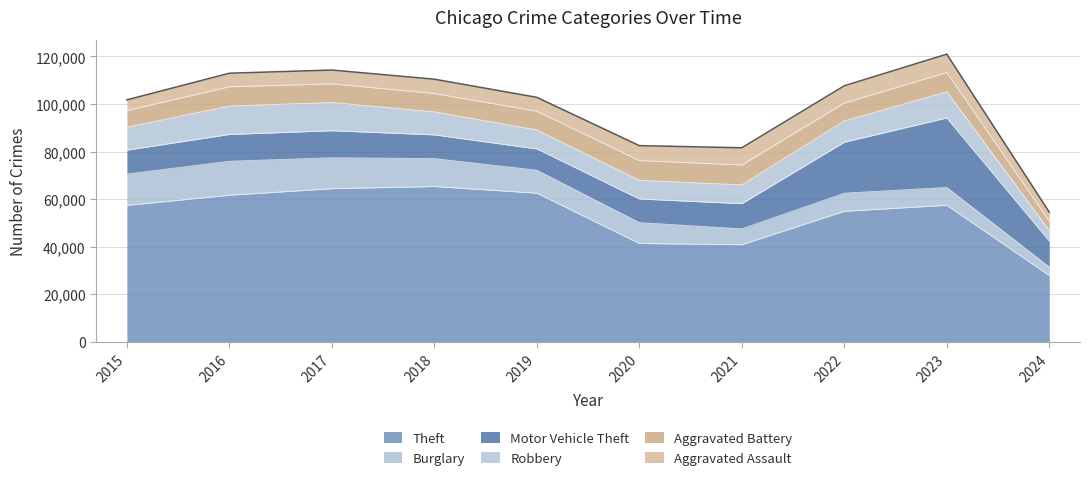

At 2016, list the series in order from largest to smallest.

Theft, Burglary, Robbery, Motor Vehicle Theft, Aggravated Battery, Aggravated Assault